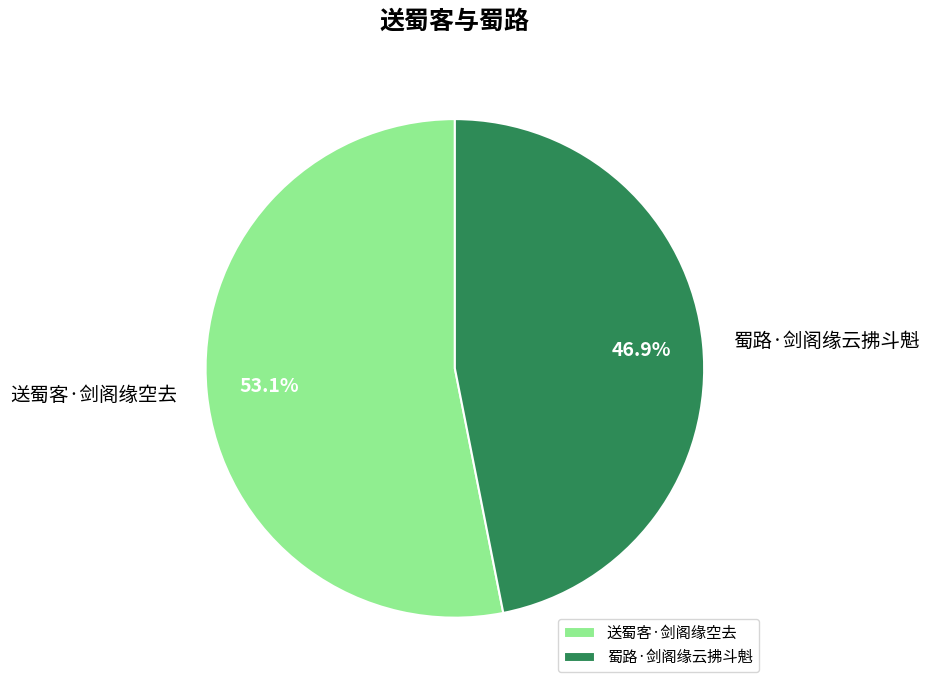

Rank the categories by value from lowest to highest.

蜀路·剑阁缘云拂斗魁, 送蜀客·剑阁缘空去